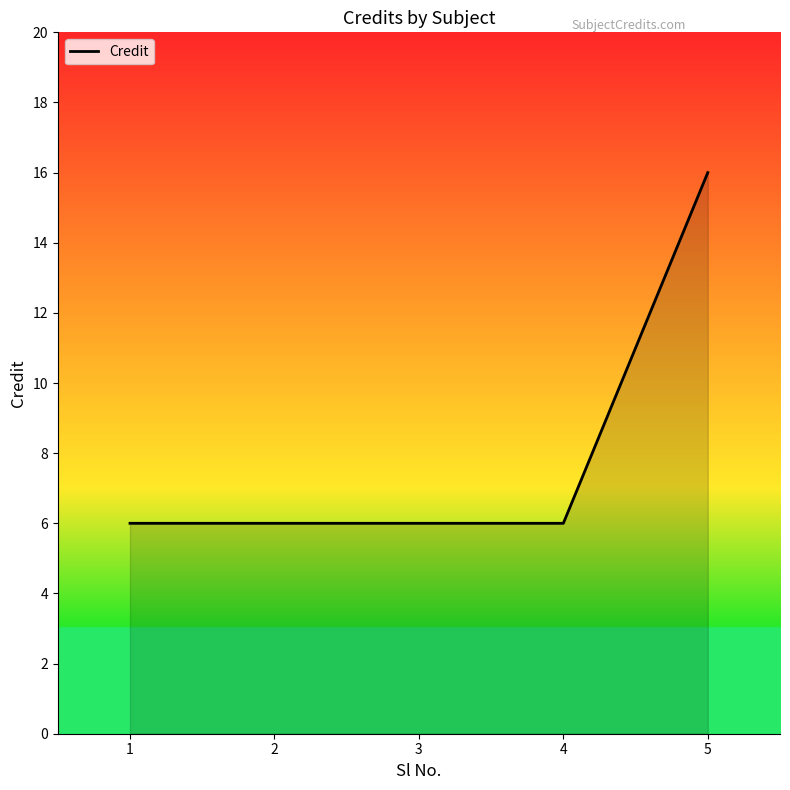

Reading right to left, transcribe all the data shown in this chart.

5=16	4=6	3=6	2=6	1=6